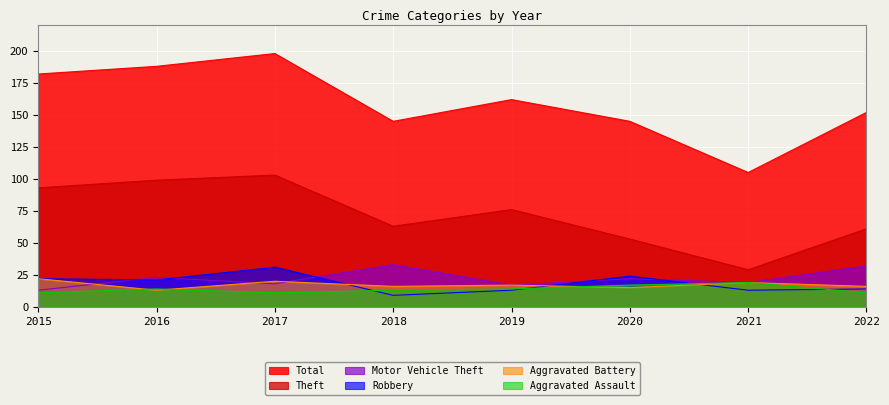

Reading left to right, extract all data points from this chart.

Theft: 2015=93	2016=99	2017=103	2018=63	2019=76	2020=53	2021=29	2022=61
Total: 2015=182	2016=188	2017=198	2018=145	2019=162	2020=145	2021=105	2022=152
Motor Vehicle Theft: 2015=13	2016=23	2017=18	2018=33	2019=17	2020=22	2021=19	2022=32
Robbery: 2015=22	2016=21	2017=31	2018=9	2019=13	2020=24	2021=13	2022=14
Aggravated Battery: 2015=22	2016=13	2017=20	2018=16	2019=17	2020=15	2021=19	2022=16
Aggravated Assault: 2015=11	2016=14	2017=11	2018=13	2019=14	2020=17	2021=19	2022=11